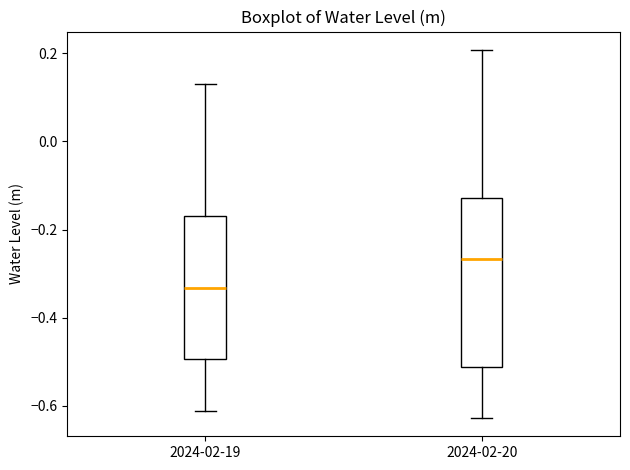

Which box has the highest median line?

2024-02-20